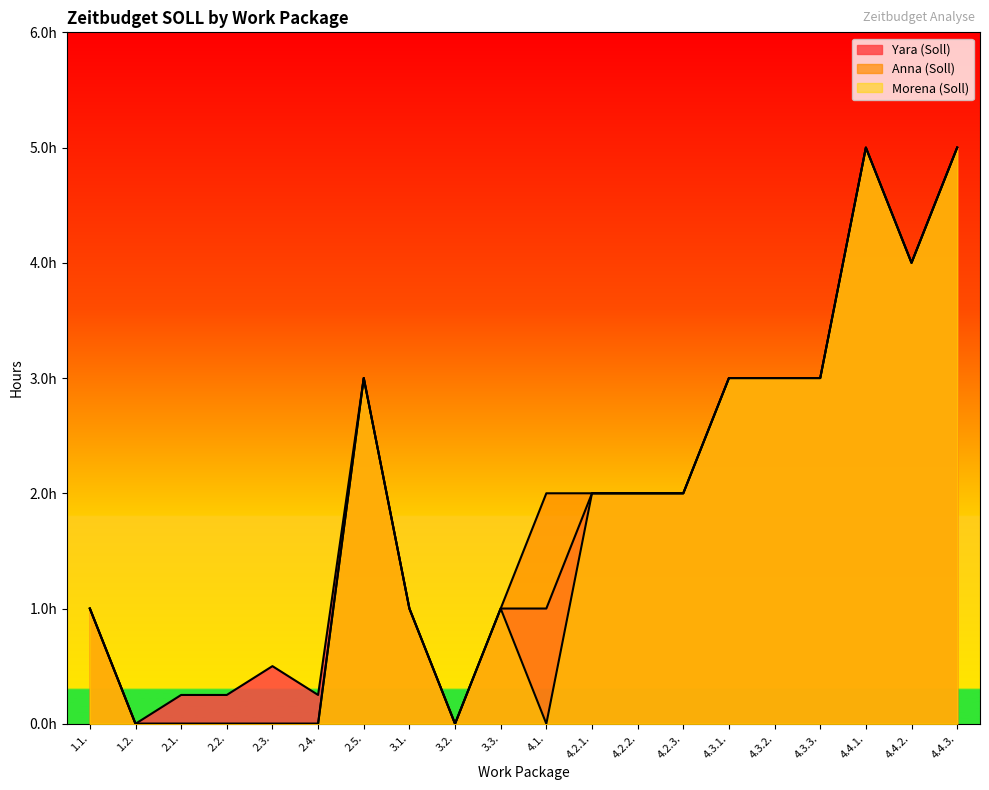

In Morena (Soll), how many points are higher than both neighbors (excluding endpoints)?

3